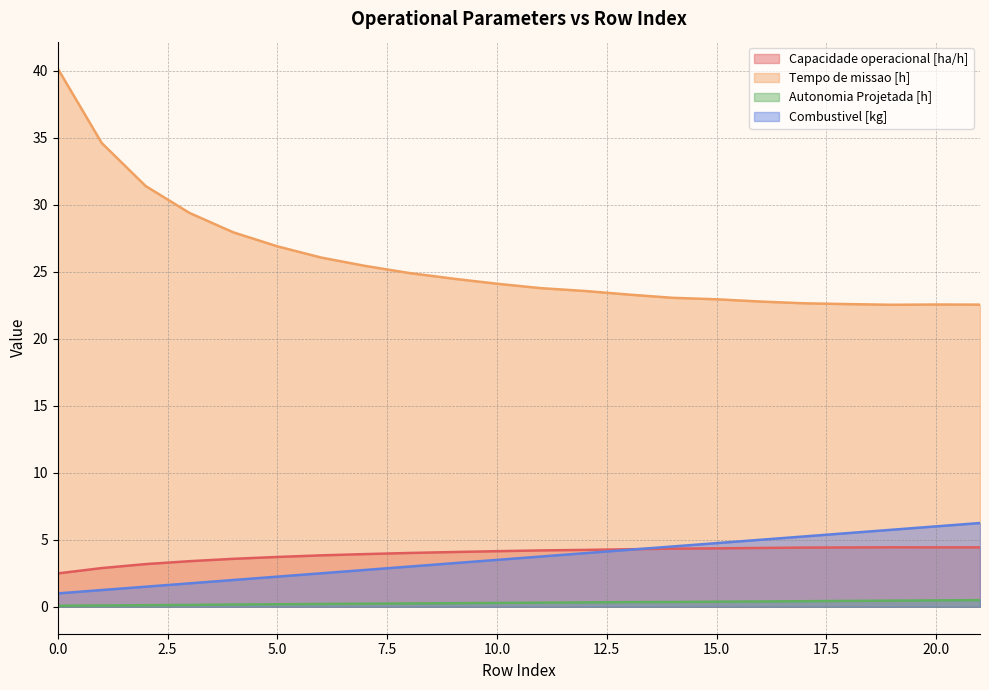

What is the minimum value for Tempo de missao [h]?

22.5